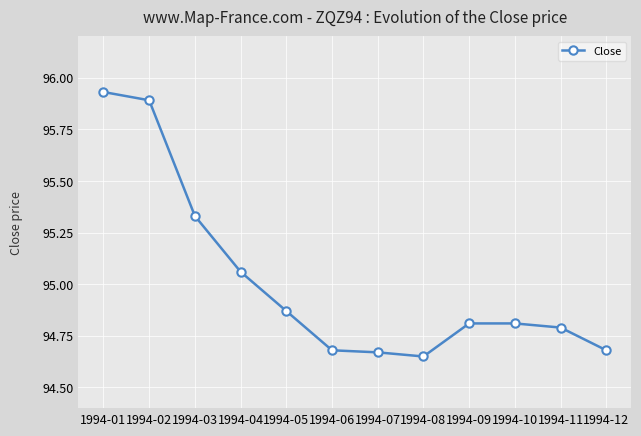

What is the change in value from 1994-03 to 1994-05?

-0.5